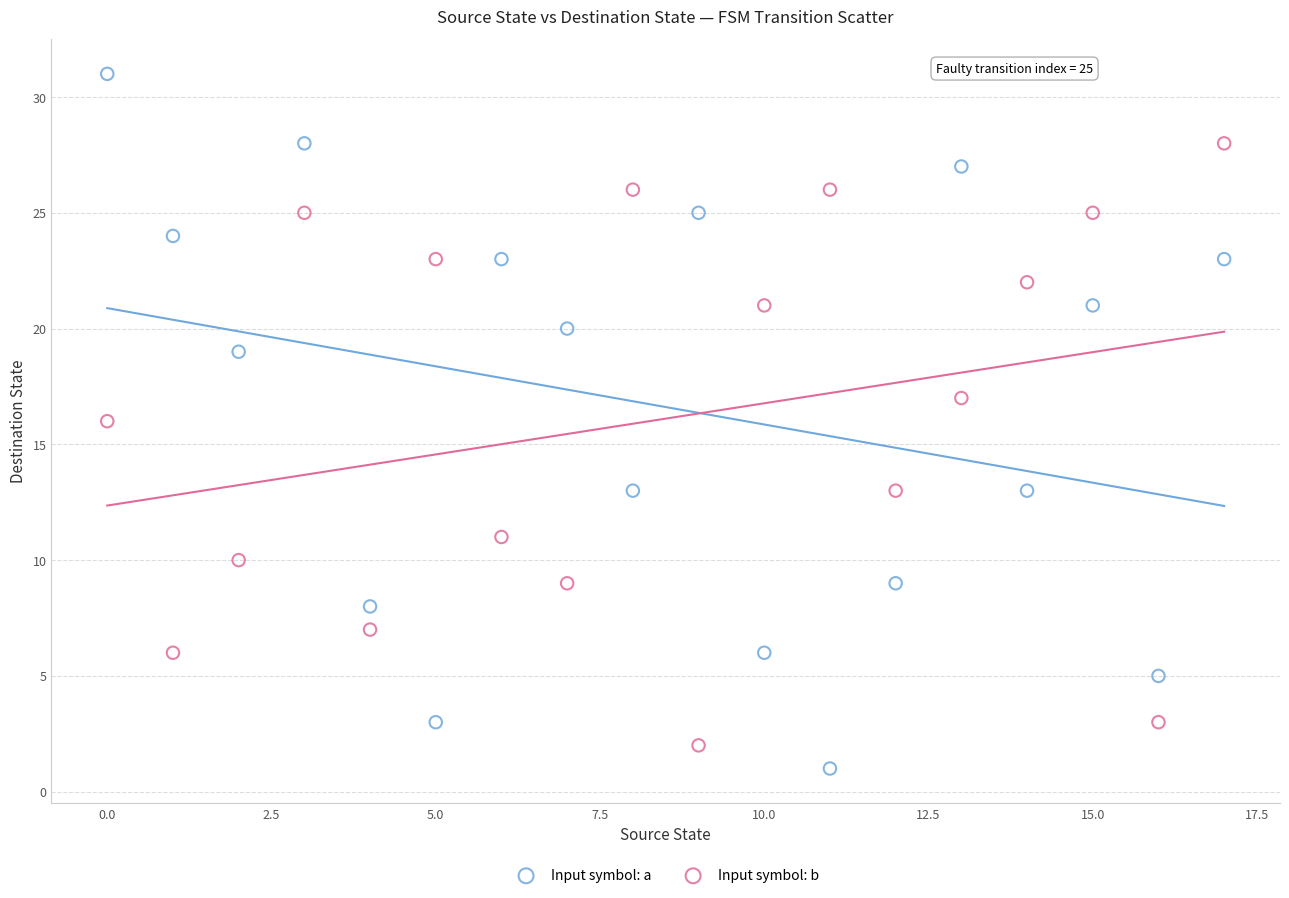

Which series reaches the minimum Y coordinate?

Input symbol: a